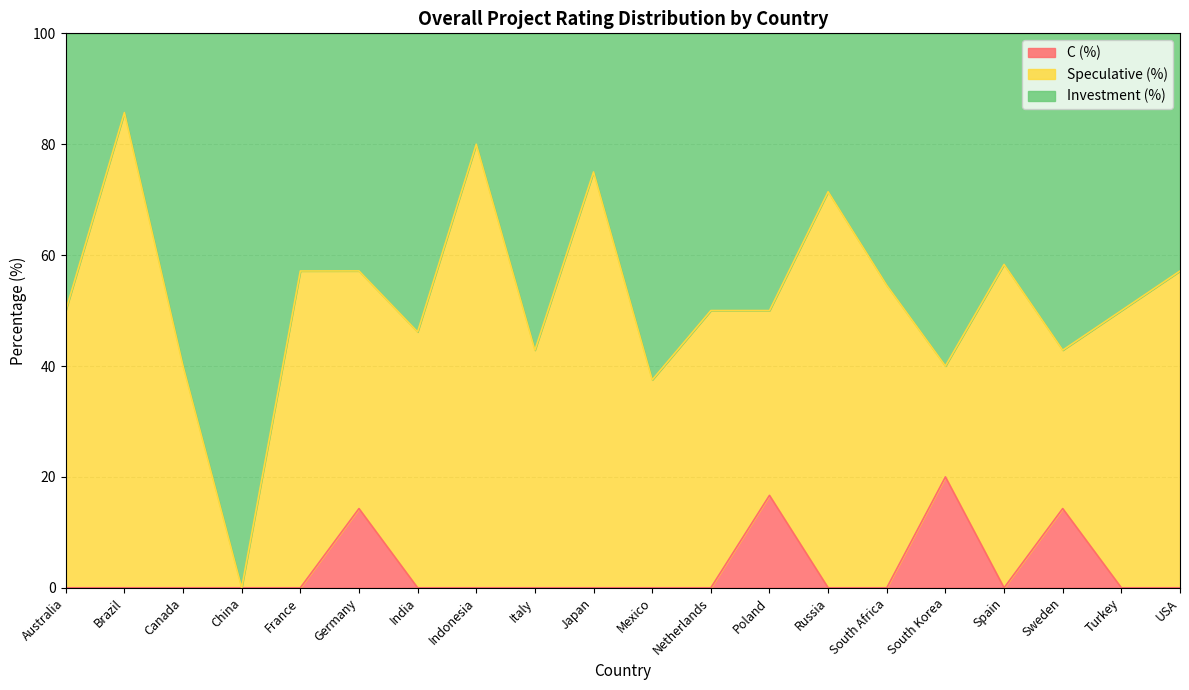

Which category has the highest value in the C (%) series?

South Korea